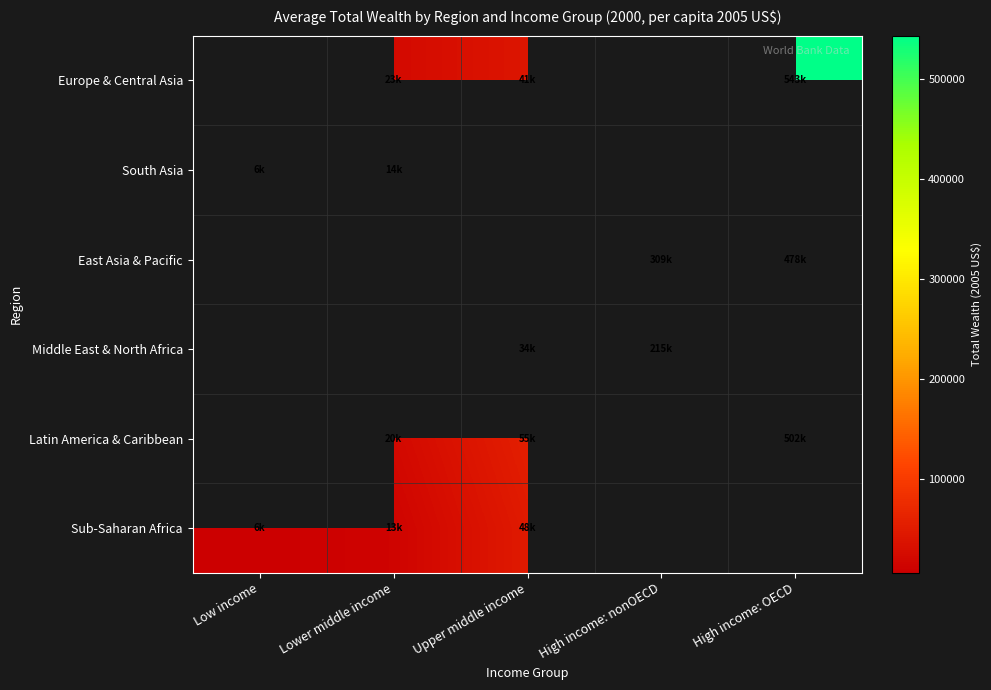

What is the greatest value displayed?

543344.0